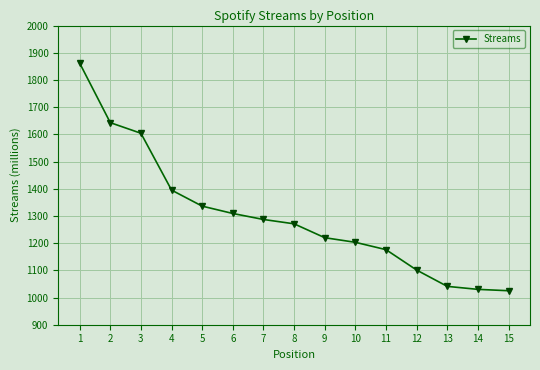

What is the change in value from 5 to 9?

-116